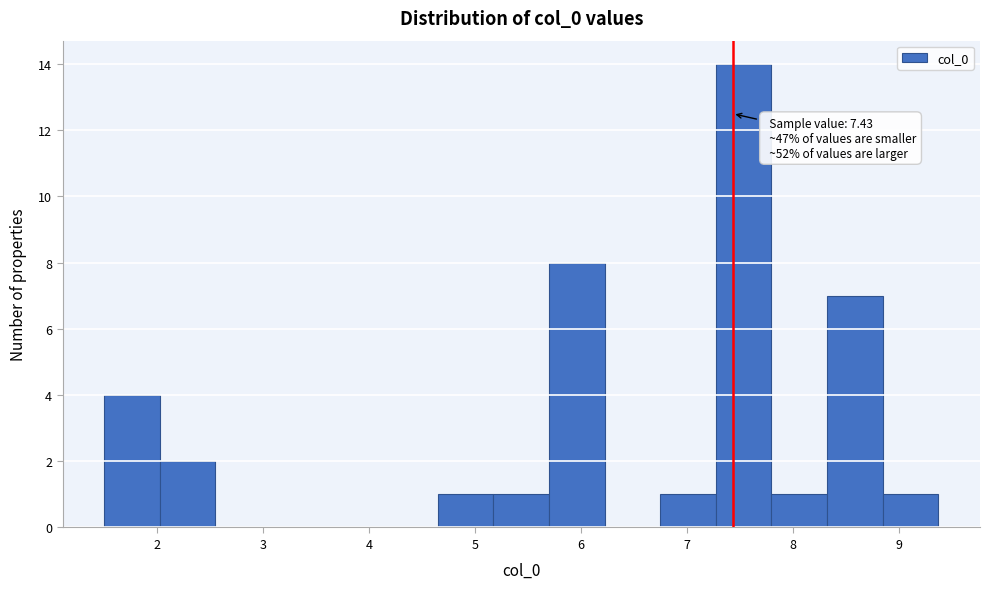

Which range on the x-axis has the tallest bar?

7.3 to 7.8